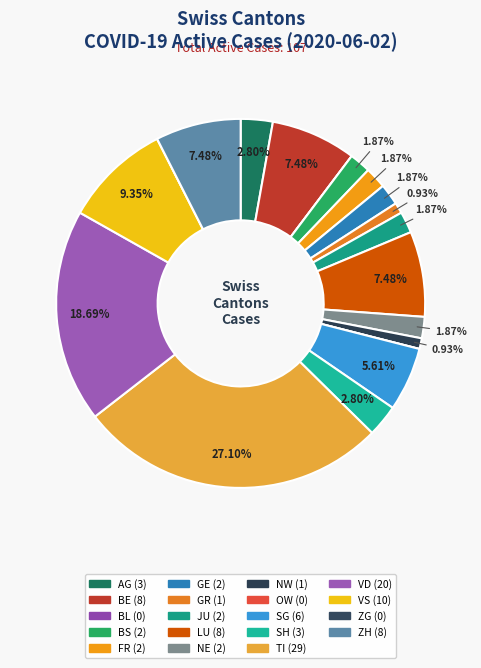

Which category has the biggest portion of the pie?

TI